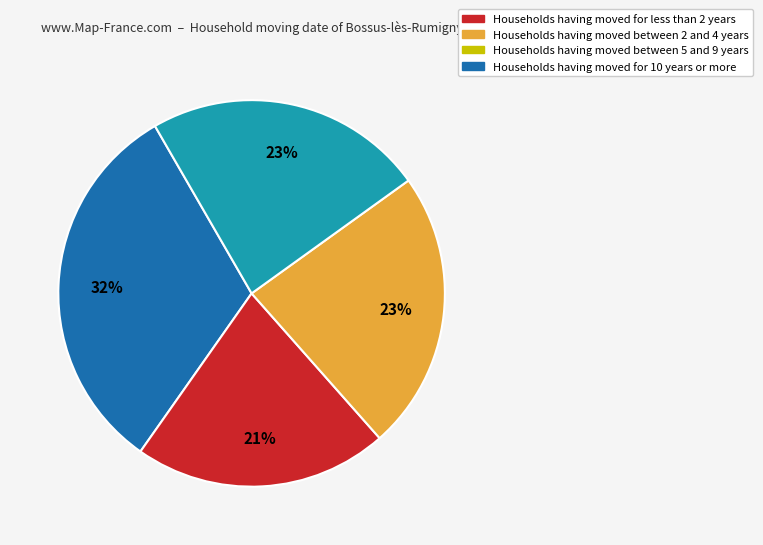

Is there any slice that represents more than half of the pie?

No